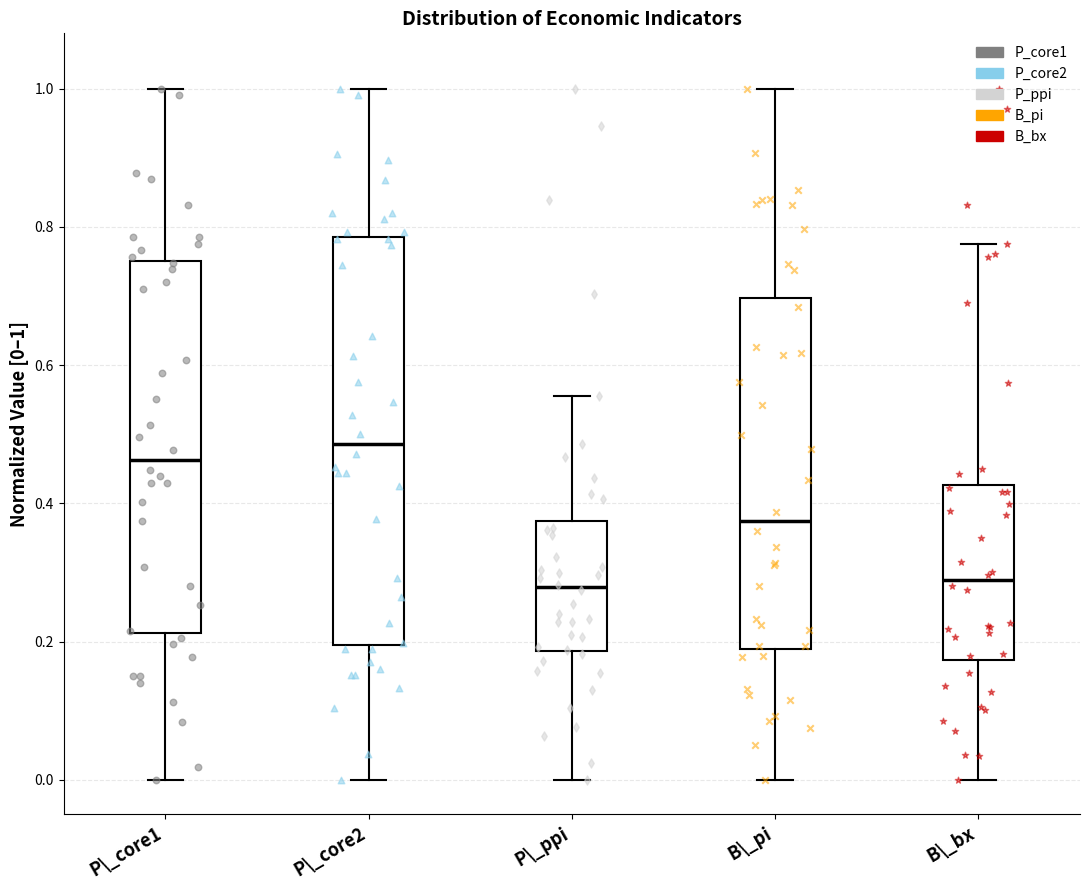

Where is the lower edge of the box for P\_ppi on the y-axis? The values are not printed on the chart, so give them approximately, as read against the axis.

0.18